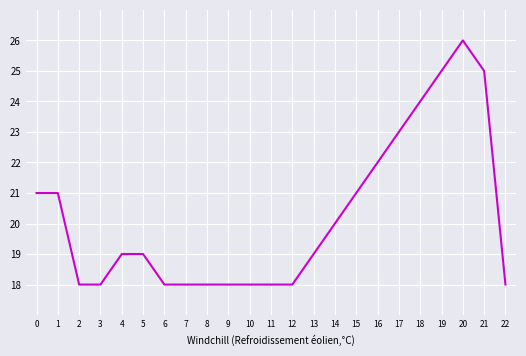

What value does the data have at 1?

21